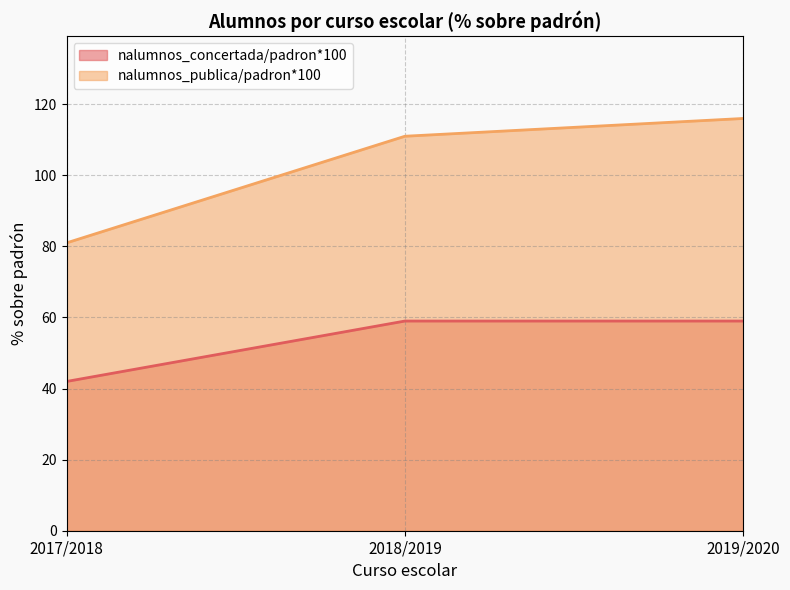

Reading left to right, transcribe all the data shown in this chart.

nalumnos_concertada/padron*100: 2017/2018=42	2018/2019=59	2019/2020=59
nalumnos_publica/padron*100: 2017/2018=81	2018/2019=111	2019/2020=116